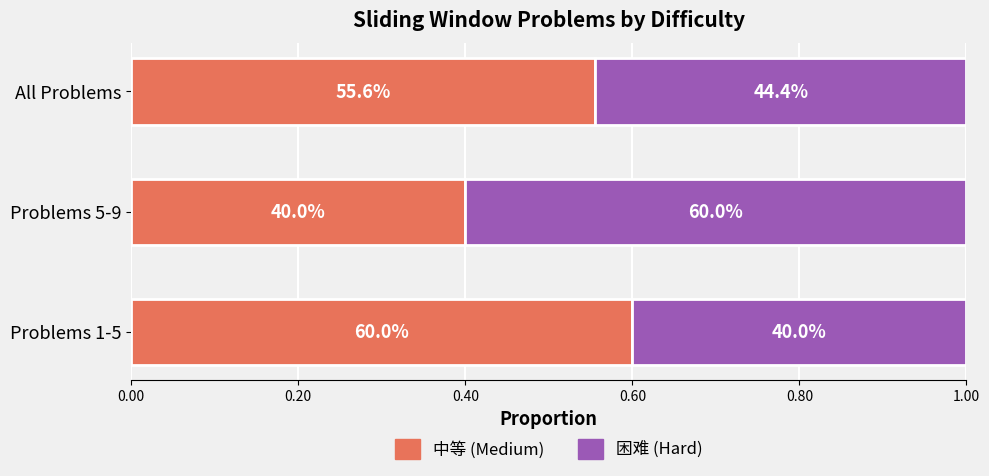

What are all the series names shown in the legend?

中等 (Medium), 困难 (Hard)